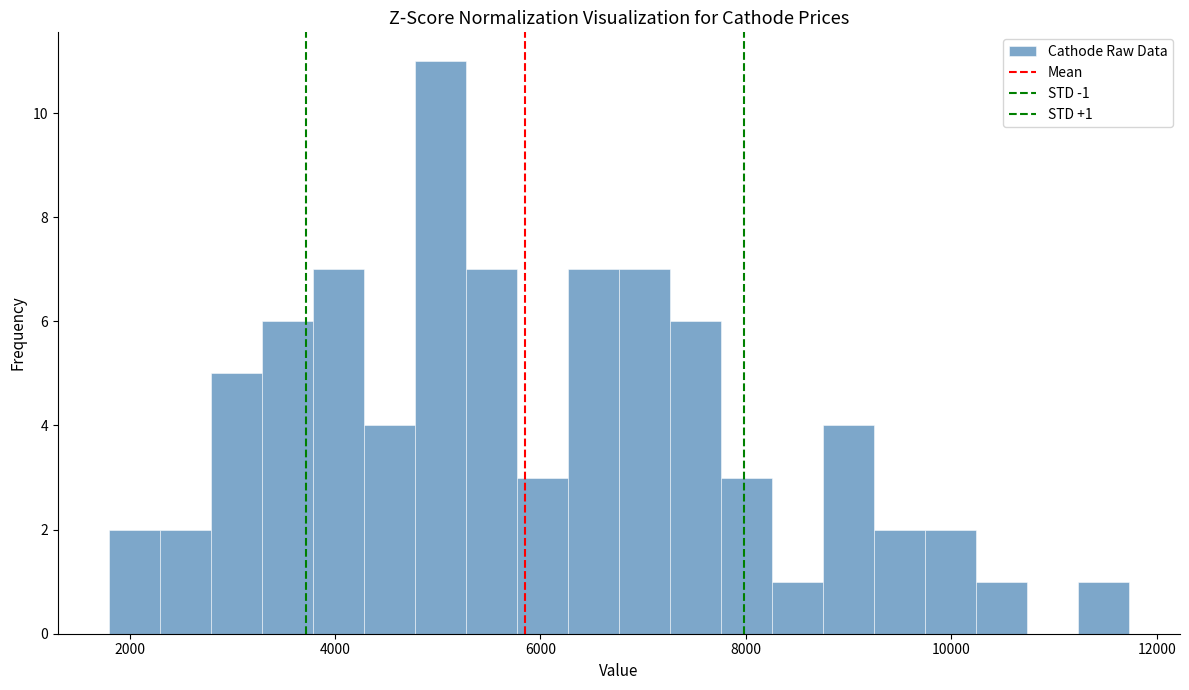

Read against the x-axis, roughly where is the centre of the tallest bar?

5000